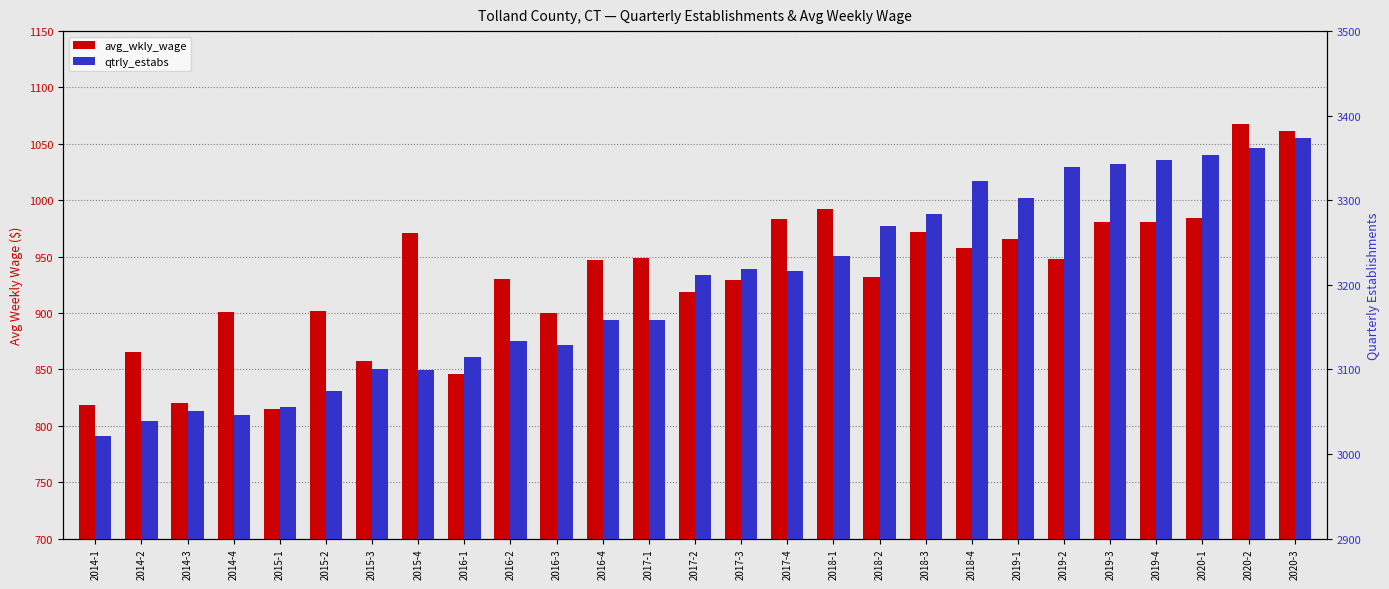

At which label does avg_wkly_wage first exceed 947?

2015-4